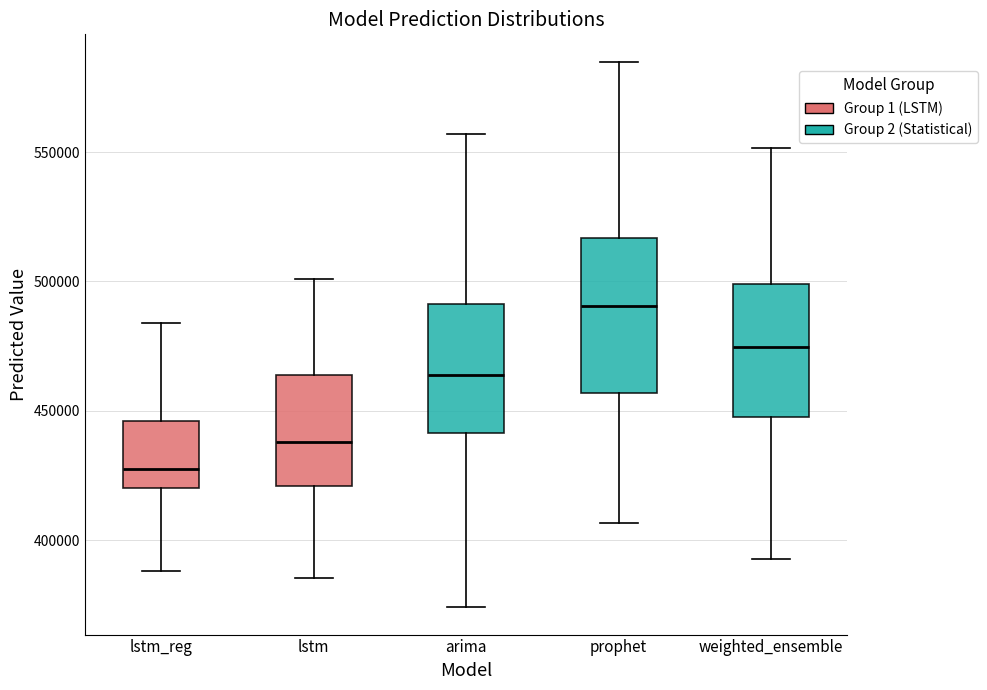

Reading left to right, transcribe this box plot: for each box, give where its median line is, the range the box spans, and where its two whiskers end, as read against the y-axis. The values are not printed on the chart, so give them approximately, as read against the axis.

lstm_reg: median 425000, box 420000 to 445000, whiskers 390000 to 485000
lstm: median 440000, box 420000 to 465000, whiskers 385000 to 500000
arima: median 465000, box 440000 to 490000, whiskers 375000 to 555000
prophet: median 490000, box 455000 to 515000, whiskers 405000 to 585000
weighted_ensemble: median 475000, box 445000 to 500000, whiskers 395000 to 550000